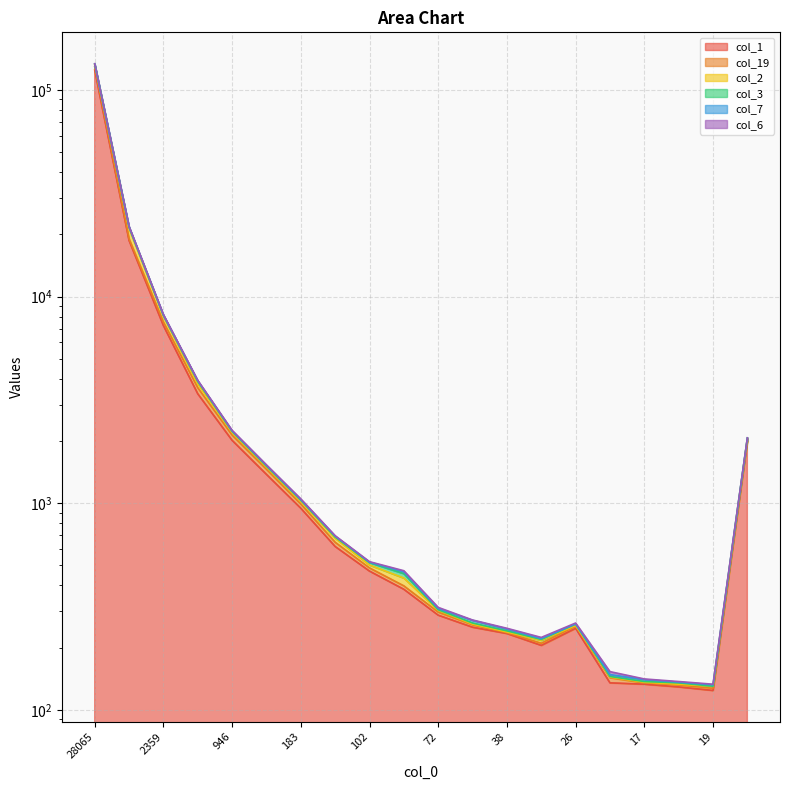

What is the difference between the maximum and minimum values in the col_3 series?

133881